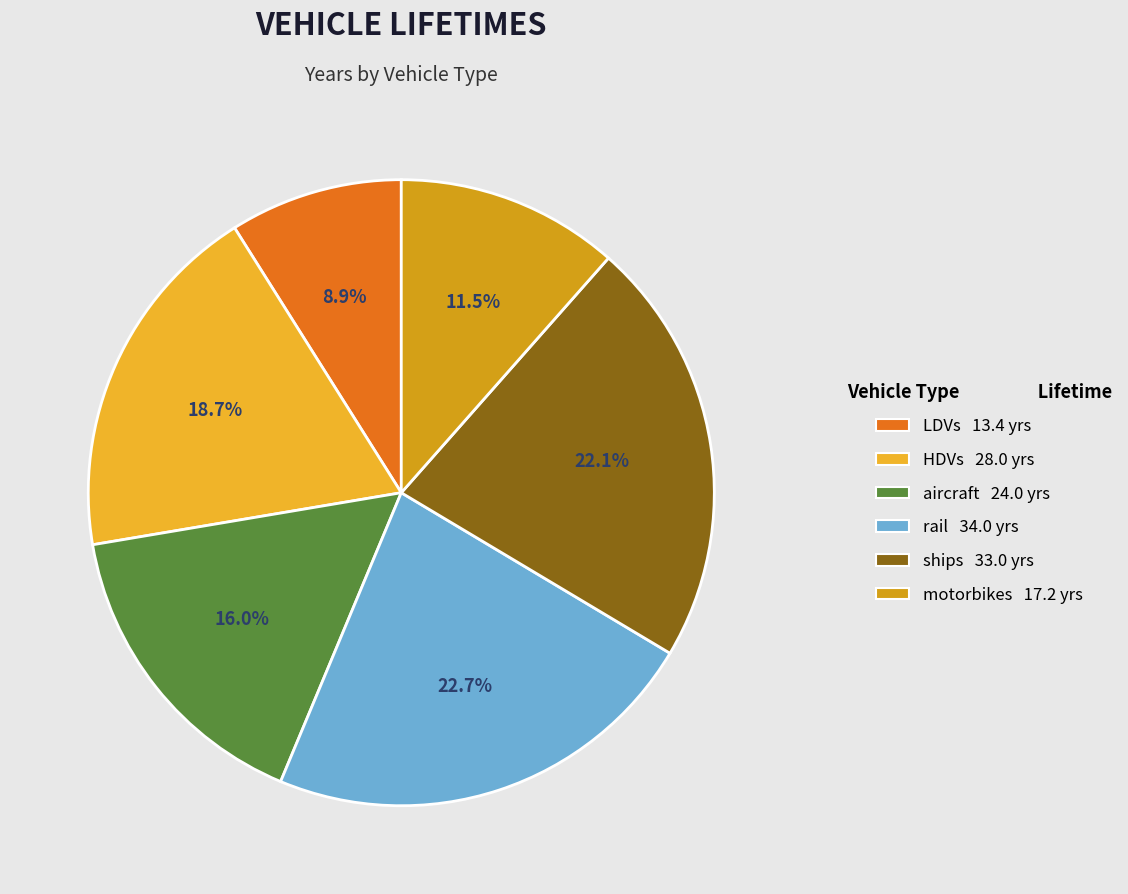

Count the number of slices in the pie.

6